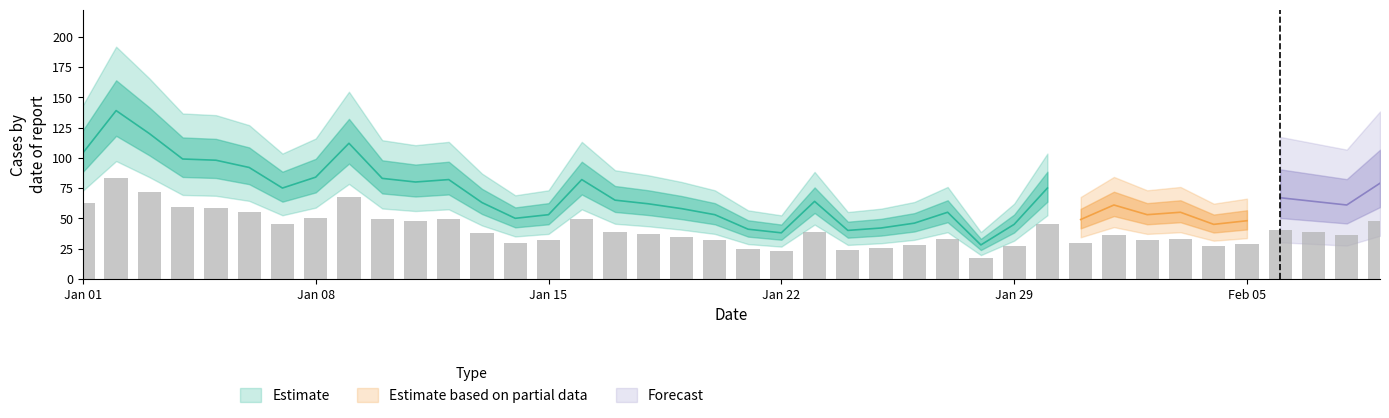

What is the maximum value shown in the chart?

83.4